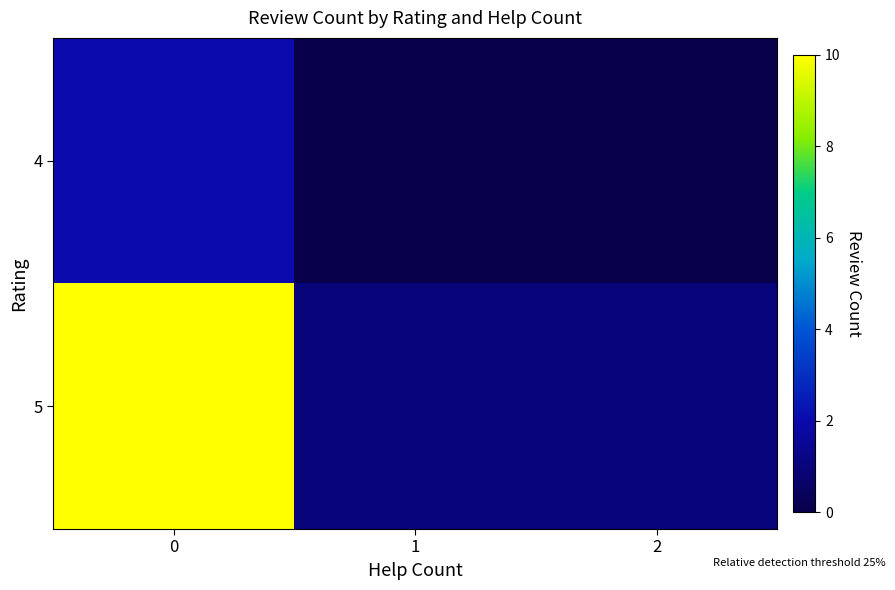

Which has a higher value, 1 or 2?

1